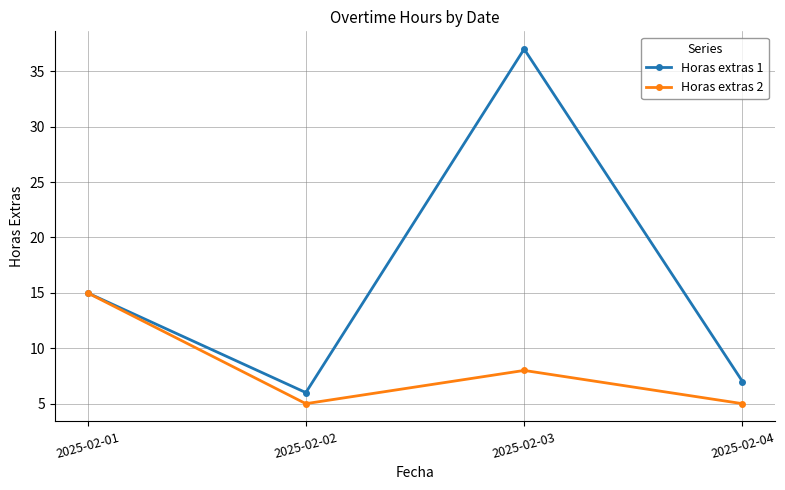

True or false: Horas extras 1 has more than 1 points higher than both neighbors.

False